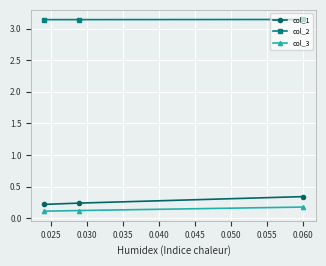

Count the col_2 values in the range 3 to 4.

3